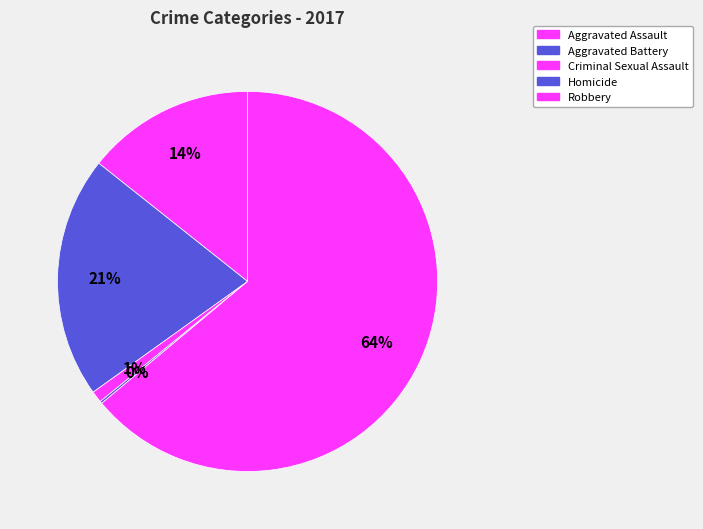

What is the ratio of the value at Aggravated Battery to the value at Aggravated Assault?

1.4